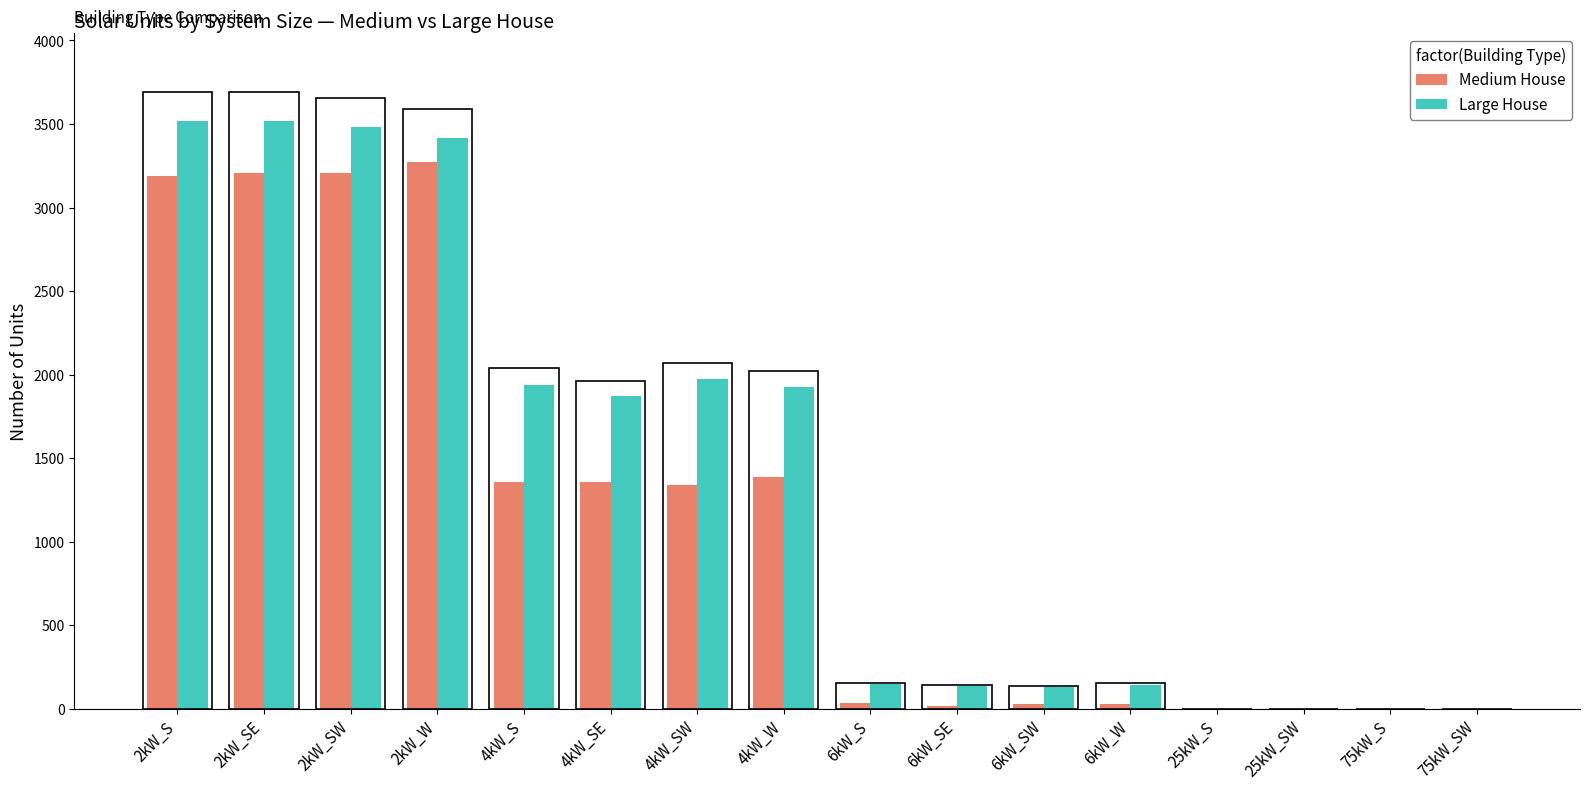

What is the highest value of the Large House series?

3516